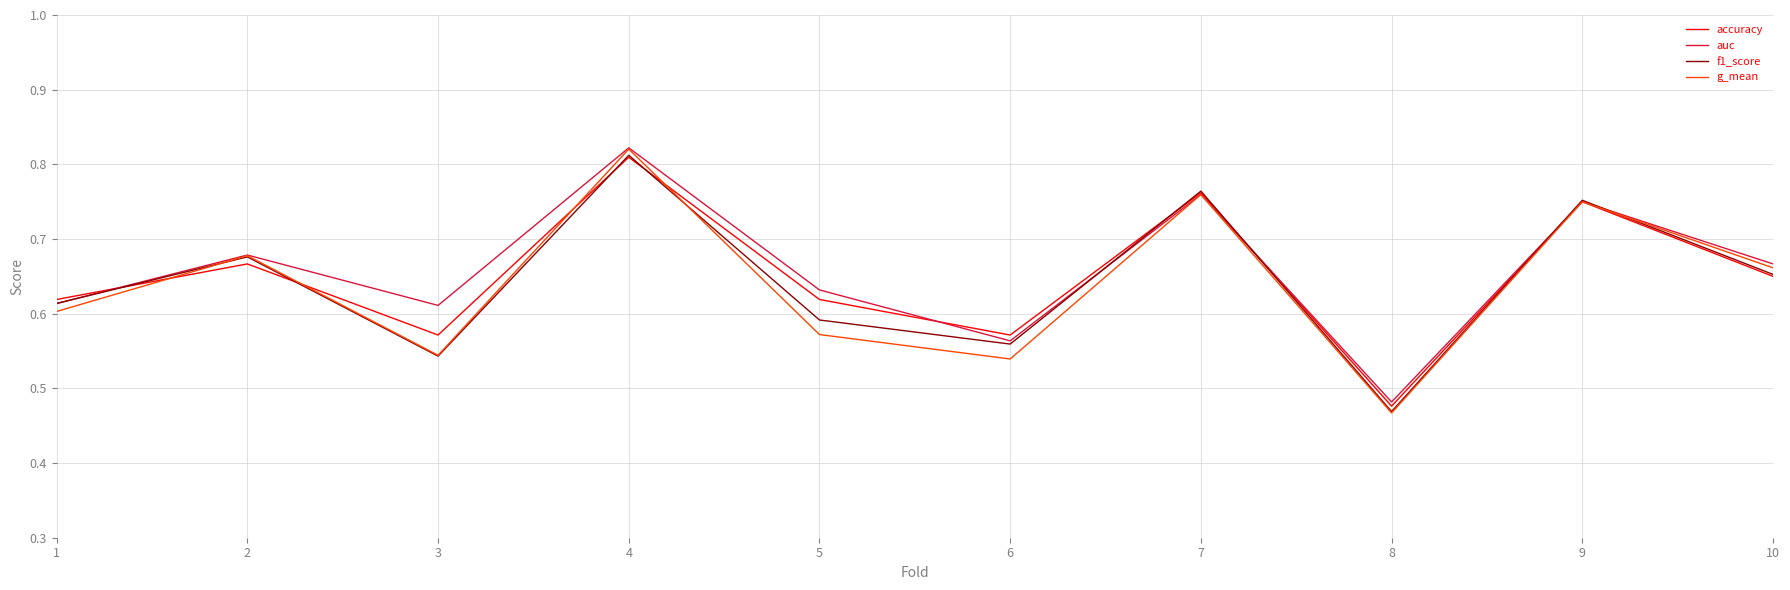

At how many categories does at least one series exceed 0?

10